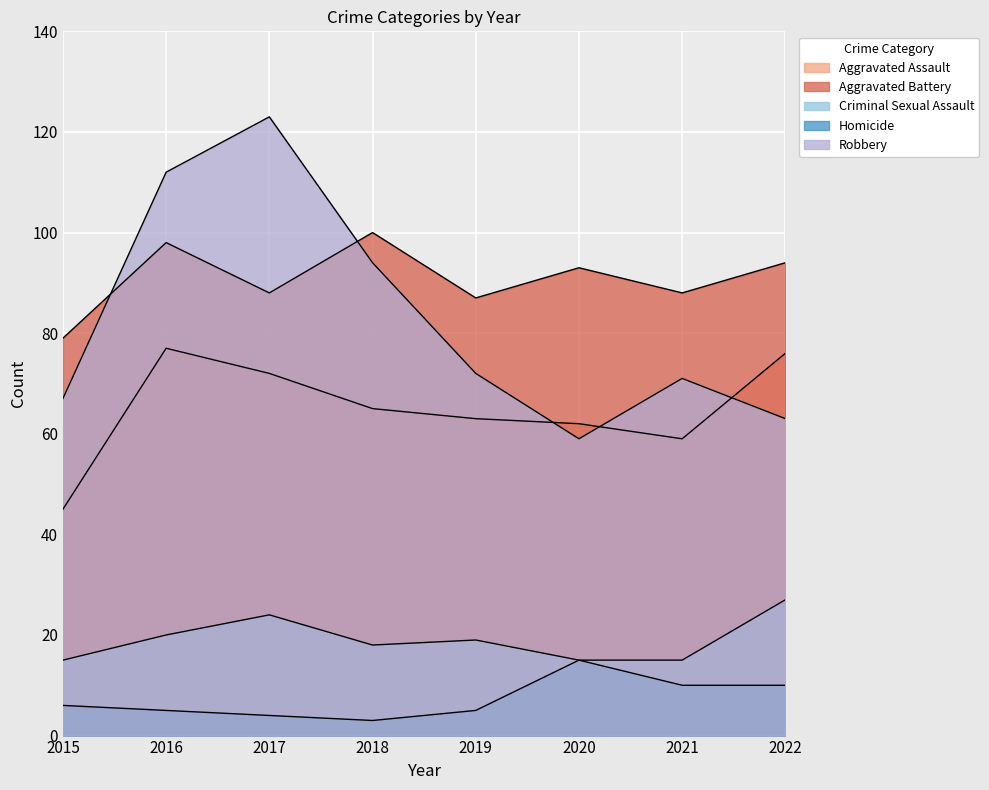

Which series has the largest range (max minus min)?

Robbery